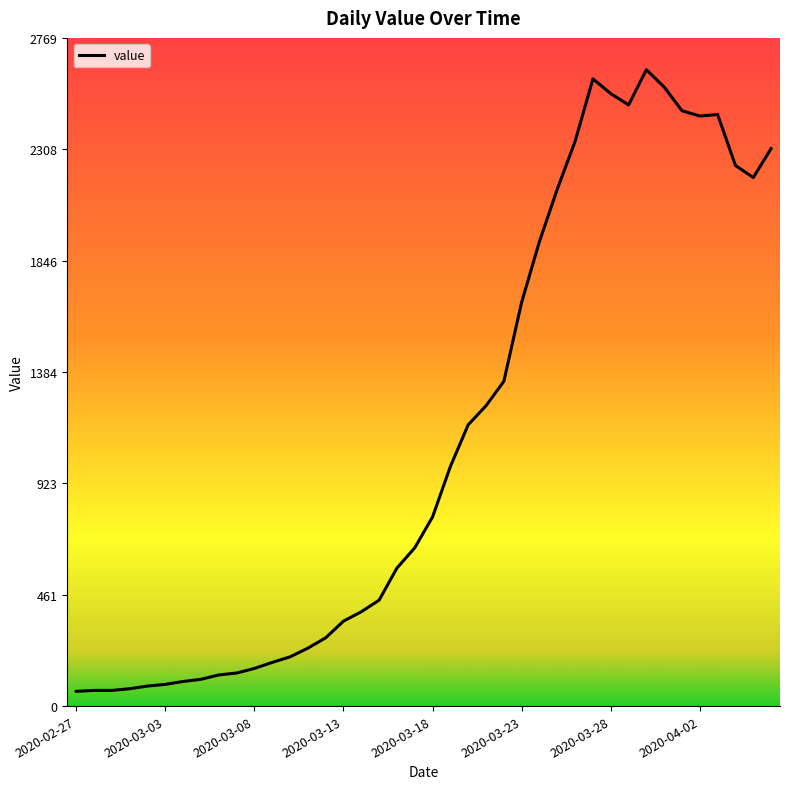

What is the difference between the maximum and minimum values?

2577